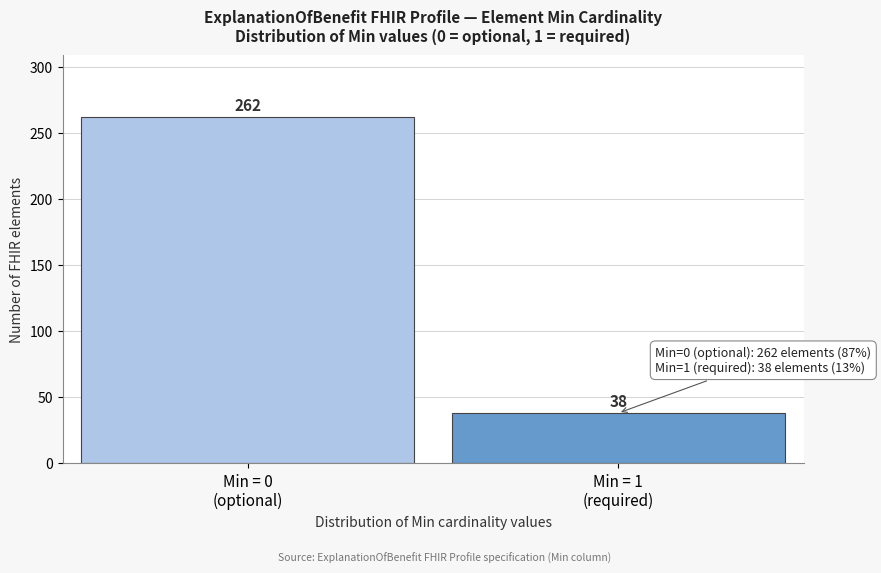

Reading left to right, extract all data points from this chart.

262	38